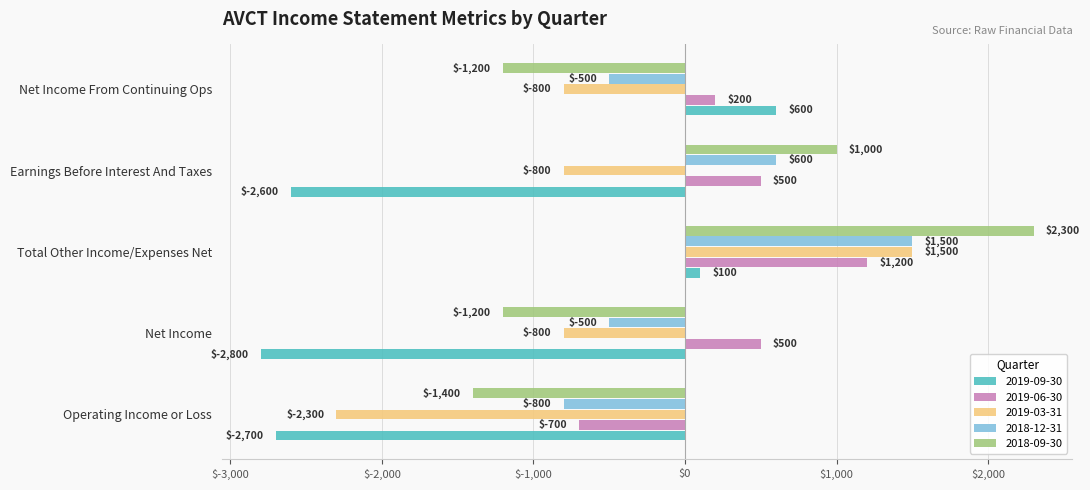

At Earnings Before Interest And Taxes, list the series in order from smallest to largest.

2019-09-30, 2019-03-31, 2019-06-30, 2018-12-31, 2018-09-30